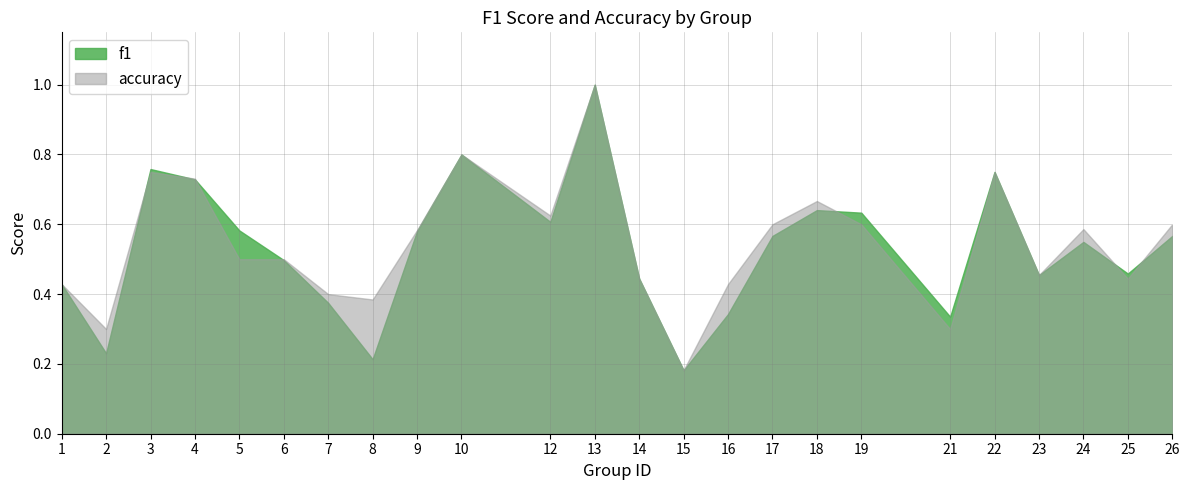

At 4, list the series in order from largest to smallest.

accuracy, f1